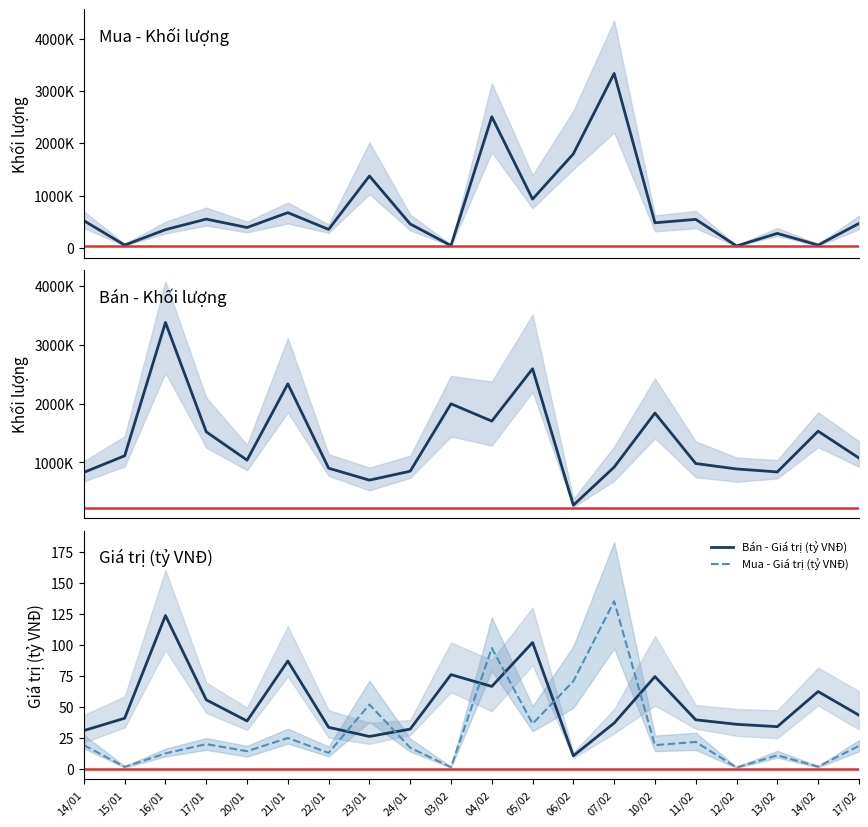

In Bán - Khối lượng, how many points are higher than both neighbors (excluding endpoints)?

6